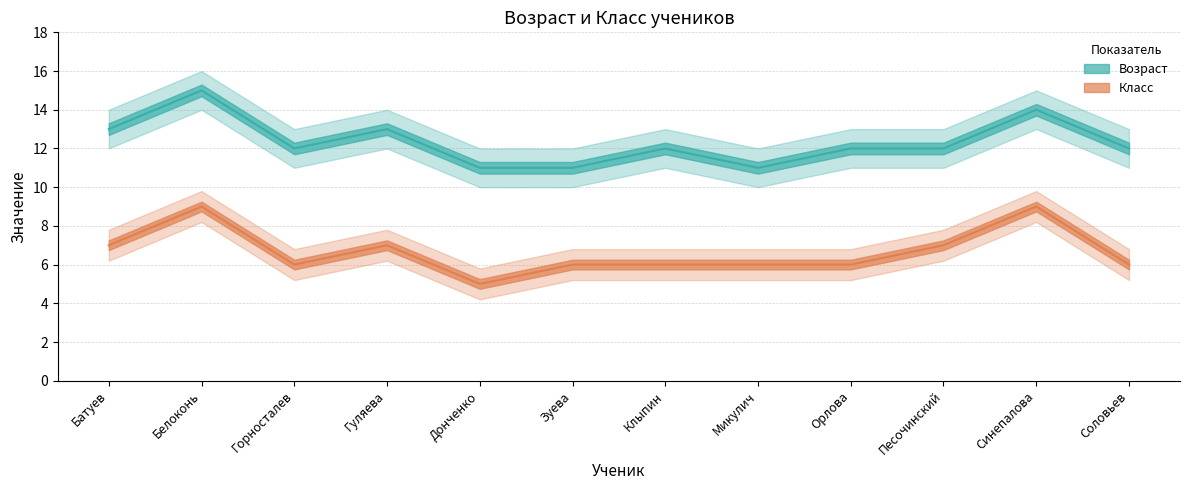

What is the difference between the Класс values at Белоконь and Песочинский?

2